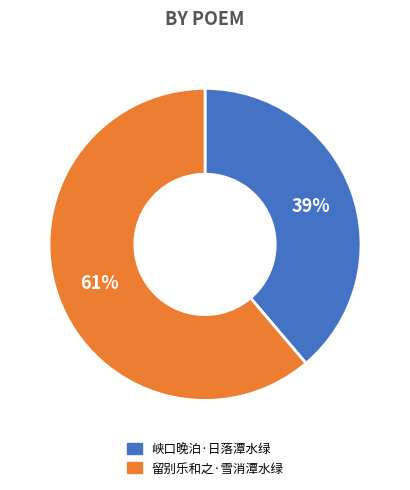

Is it true that 留别乐和之·雪消潭水绿 is 61% of the pie?

True